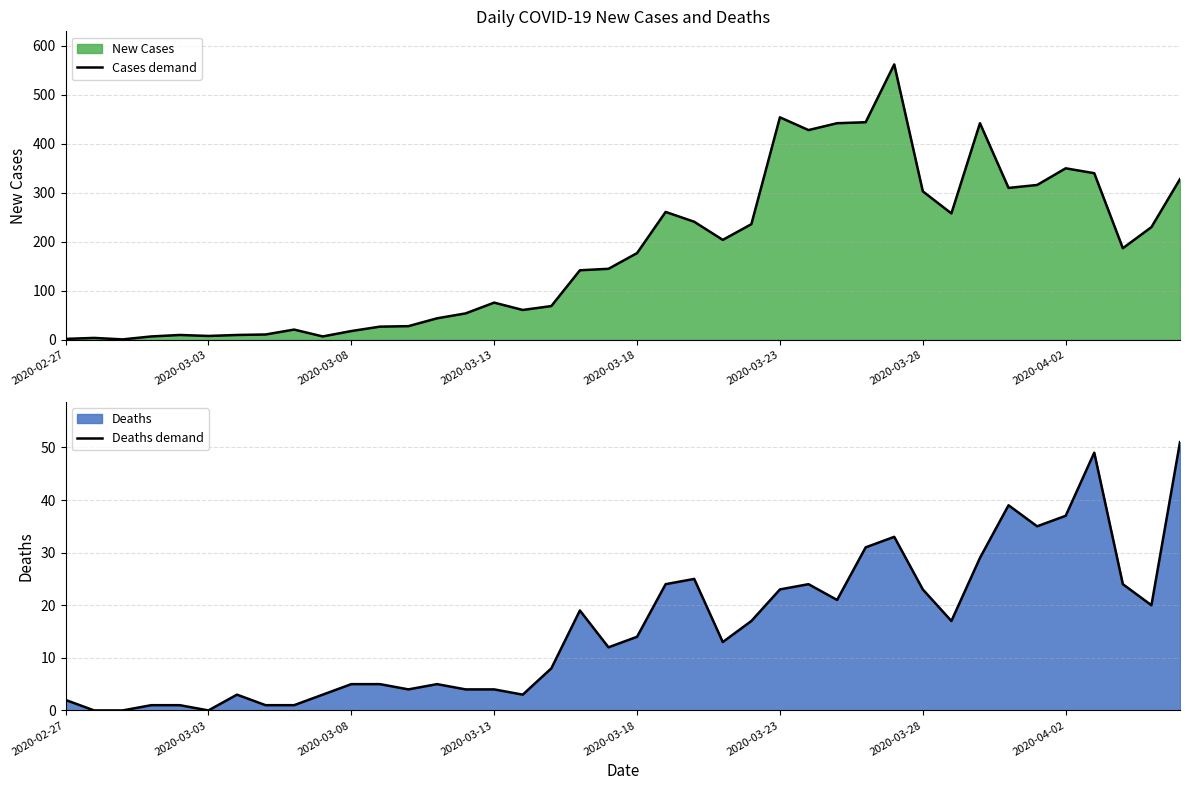

What is the greatest value displayed?

562